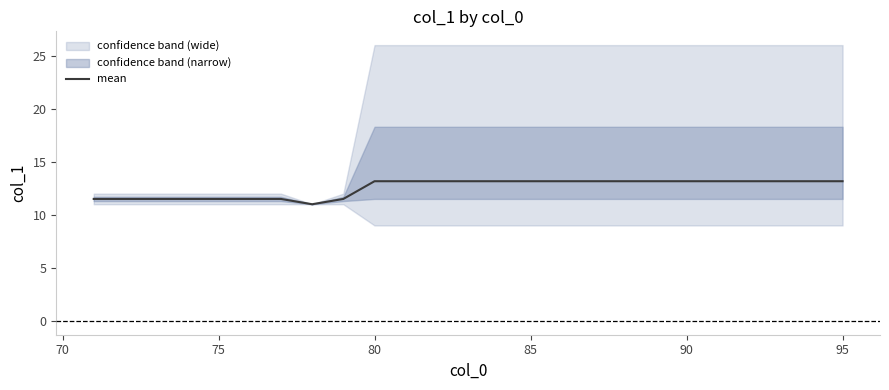

How many data points are above 13?

16